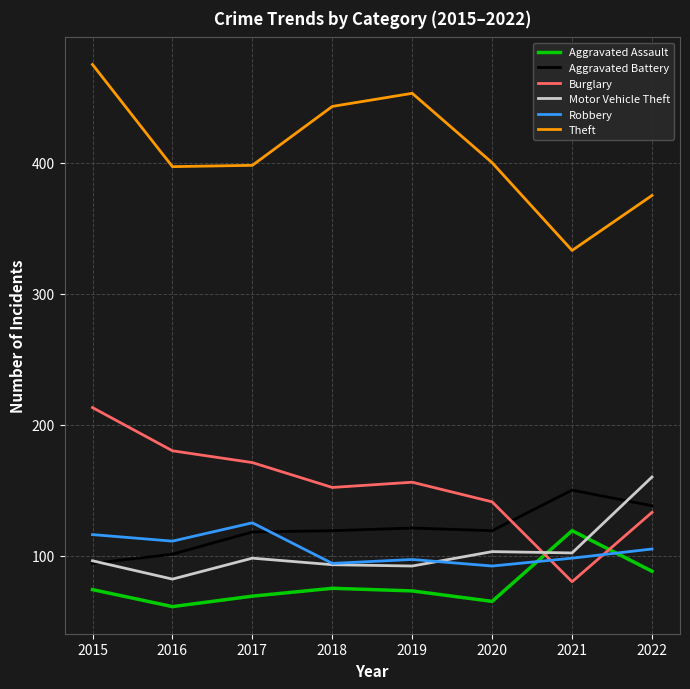

Which series has the widest spread of values?

Theft